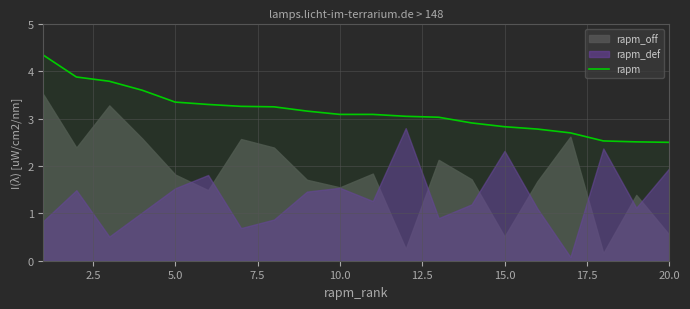

What is the change in value from 17.5 to 9?

-0.2